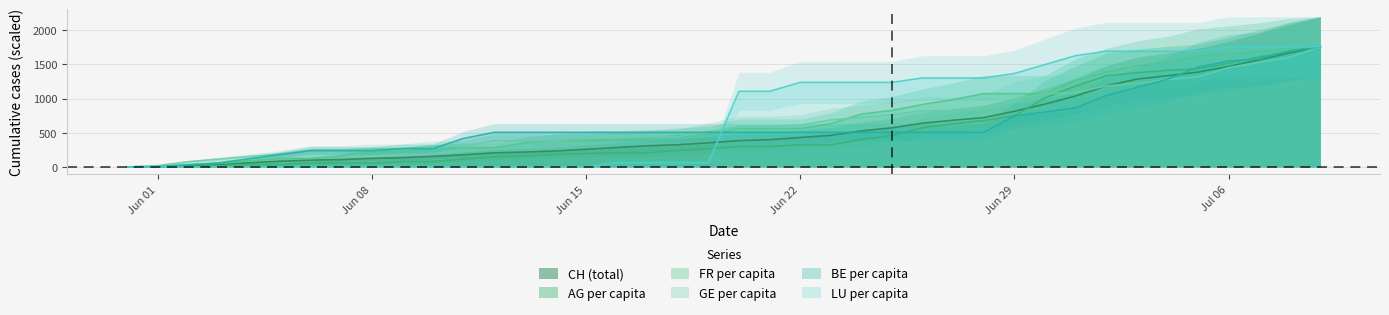

Reading right to left, list all the values displayed in this chart.

CH: 1757.0	1668.0	1567.0	1468.0	1387.0	1334.0	1284.0	1185.0	1037.0	919.0	814.0	722.0	683.0	640.0	572.0	528.0	462.0	431.0	399.0	385.0	353.0	325.0	309.0	285.0	258.0	234.0	218.0	206.0	178.0	154.0	136.0	125.0	107.0	100.0	84.0	62.0	38.0	20.0	3.0	0.0
AG_pc: 1757.0	1688.1	1607.7	1515.8	1435.5	1412.5	1378.0	1332.1	1182.8	1010.6	746.4	677.5	631.6	574.2	459.3	401.9	321.5	321.5	298.6	298.6	264.1	241.2	206.7	206.7	195.2	183.7	160.8	149.3	114.8	80.4	80.4	57.4	57.4	57.4	34.5	34.5	11.5	0.0	0.0	0.0
FR_pc: 1757.0	1739.4	1686.7	1651.6	1616.4	1528.6	1475.9	1388.0	1265.0	1071.8	1071.8	1071.8	983.9	913.6	825.8	773.1	632.5	562.2	562.2	562.2	474.4	456.8	421.7	404.1	386.5	386.5	351.4	281.1	281.1	263.5	228.4	228.4	158.1	123.0	123.0	87.8	52.7	35.1	11.3	0.0
GE_pc: 1757.0	1604.2	1527.8	1451.4	1317.8	1279.6	1222.3	1184.1	1088.6	1069.5	993.1	840.3	821.2	821.2	763.9	725.7	687.5	611.1	592.0	592.0	515.6	439.2	439.2	420.2	420.2	382.0	382.0	382.0	305.6	305.6	267.4	267.4	248.3	248.3	191.0	152.8	114.6	76.4	19.1	0.0
BE_pc: 1757.0	1697.4	1578.3	1548.5	1459.2	1280.5	1161.4	1042.3	863.6	804.1	744.5	506.3	506.3	506.3	506.3	506.3	506.3	506.3	506.3	506.3	506.3	506.3	506.3	506.3	506.3	506.3	506.3	506.3	416.9	268.0	268.0	238.2	238.2	238.2	178.7	119.1	59.6	29.8	0.0	0.0
LU_pc: 1757.0	1757.0	1757.0	1757.0	1691.9	1691.9	1691.9	1691.9	1626.9	1496.7	1366.6	1301.5	1301.5	1301.5	1236.4	1236.4	1236.4	1236.4	1106.3	1106.3	65.1	65.1	65.1	65.1	0.0	0.0	0.0	0.0	0.0	0.0	0.0	0.0	0.0	0.0	0.0	0.0	0.0	0.0	0.0	0.0